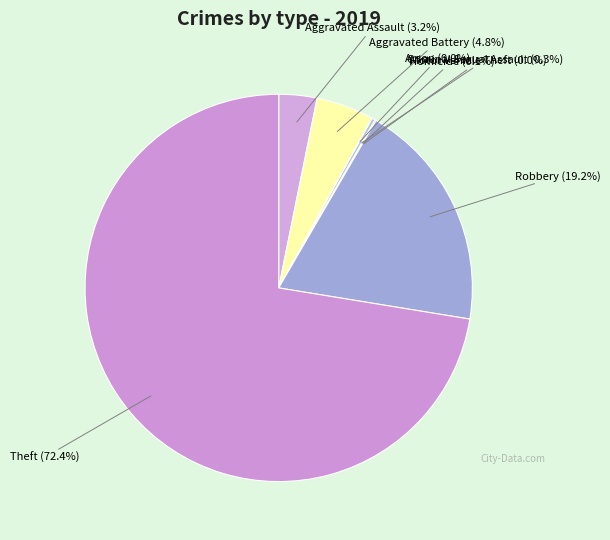

Which category accounts for the majority?

Theft